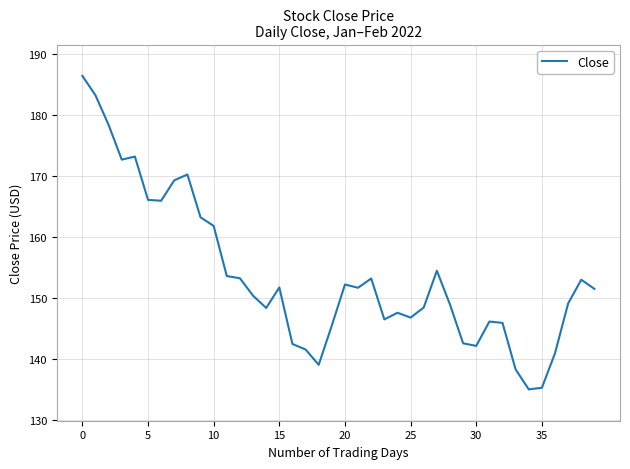

What is the minimum value shown in the chart?

134.9